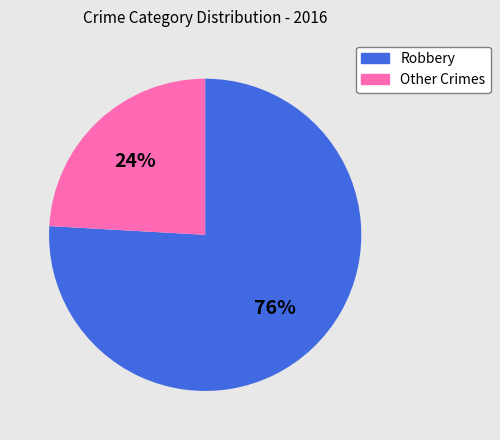

Is there any slice that represents more than half of the pie?

Yes